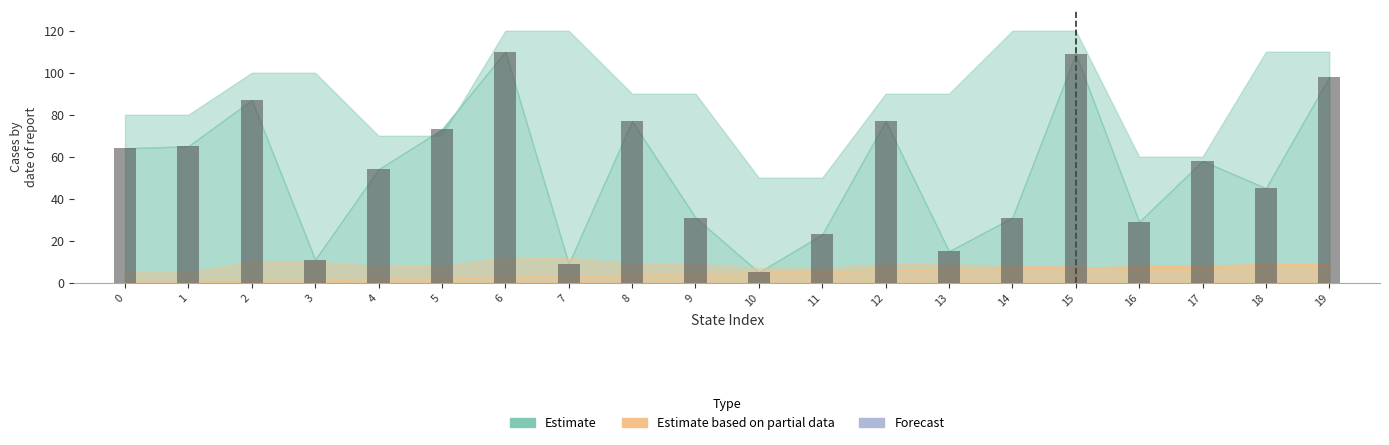

What is the change in value from 5 to 18?

-28